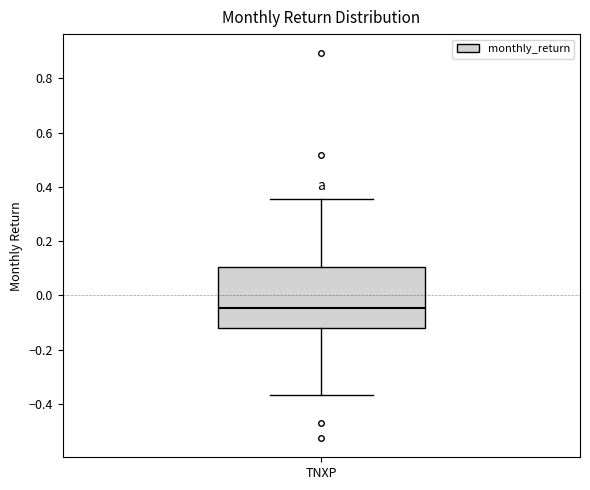

Transcribe this box plot: give where the median line is, the range the box spans, and where the two whiskers end, as read against the y-axis. The values are not printed on the chart, so give them approximately, as read against the axis.

median -0.04, box -0.12 to 0.10, whiskers -0.36 to 0.36